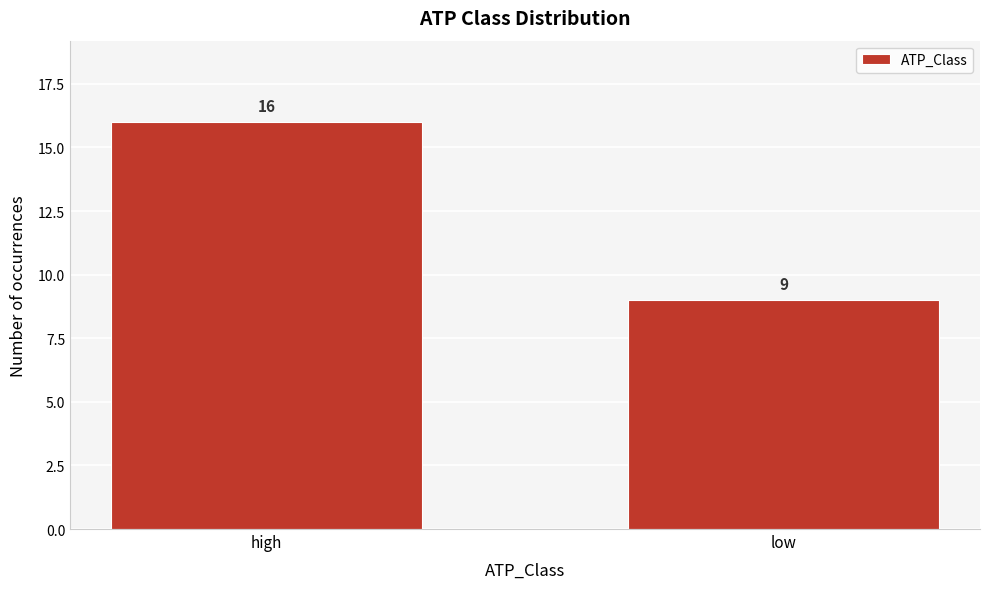

Reading left to right, extract all data points from this chart.

high=16	low=9